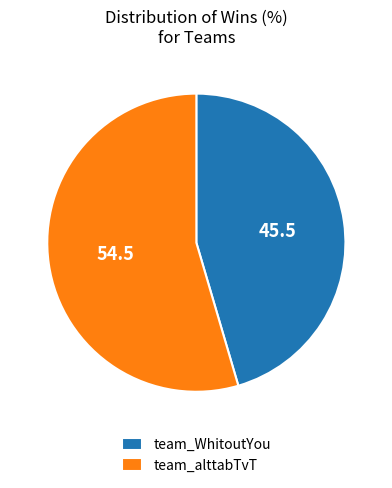

What is the majority slice?

team_alttabTvT